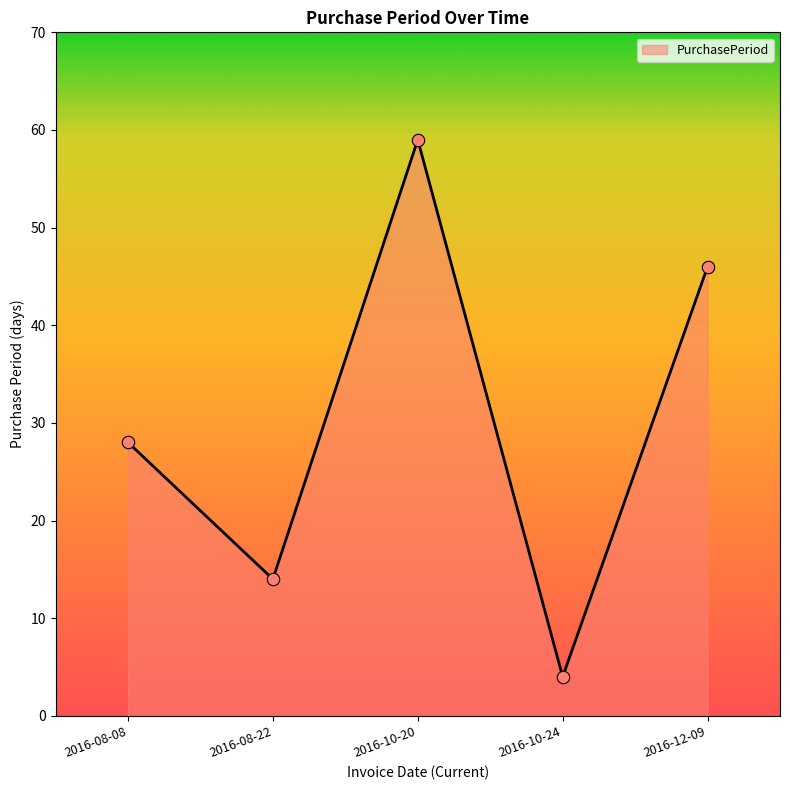

What is the ratio of the value at 2016-10-20 to the value at 2016-08-08?

2.1